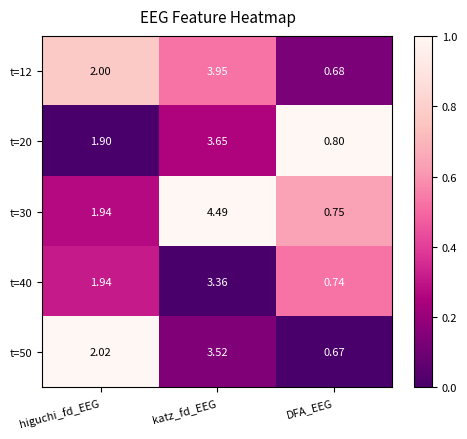

At how many categories does at least one series exceed 0?

3